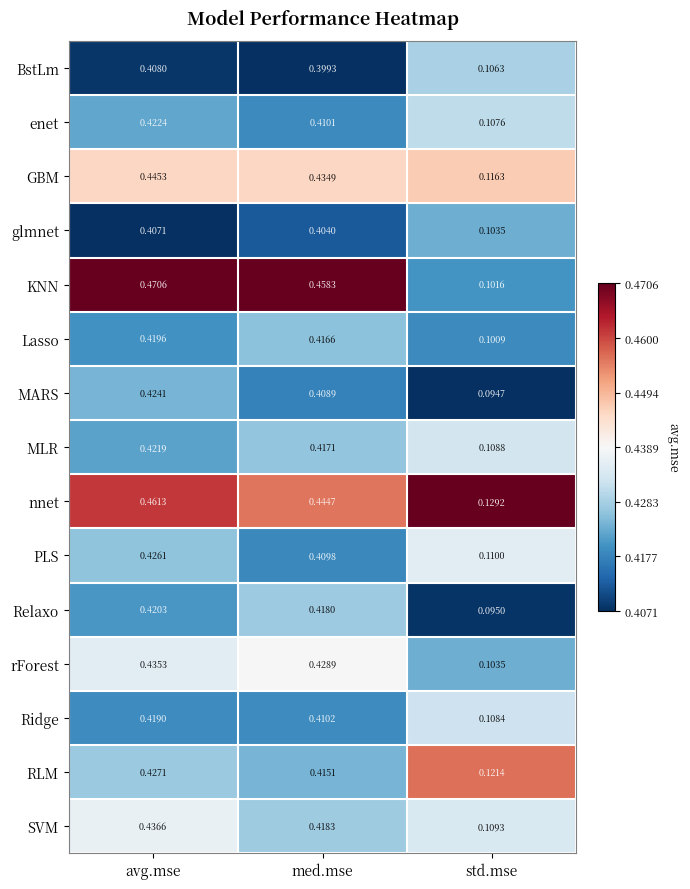

Which series changed the most between avg.mse and std.mse?

KNN